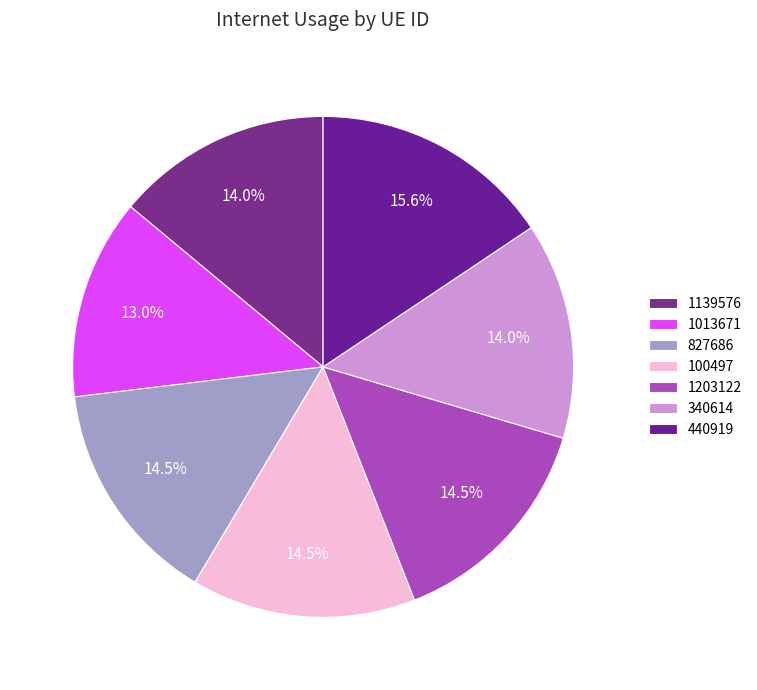

What is the total percentage of 1139576 and 1013671?

26.9%